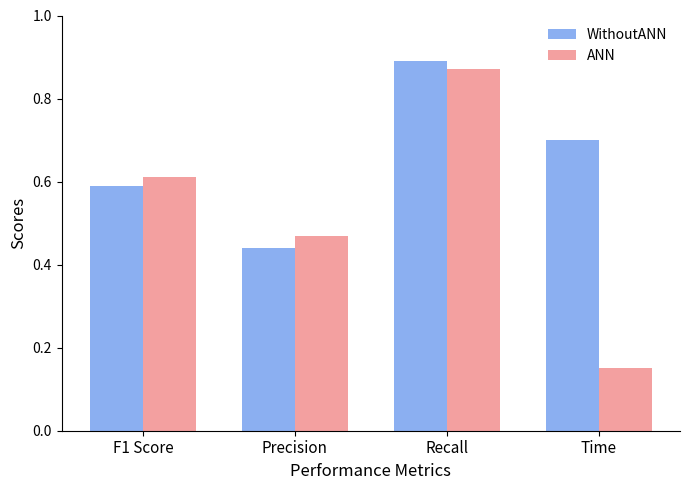

List the labels in order of WithoutANN value, largest first.

Recall, Time, F1 Score, Precision